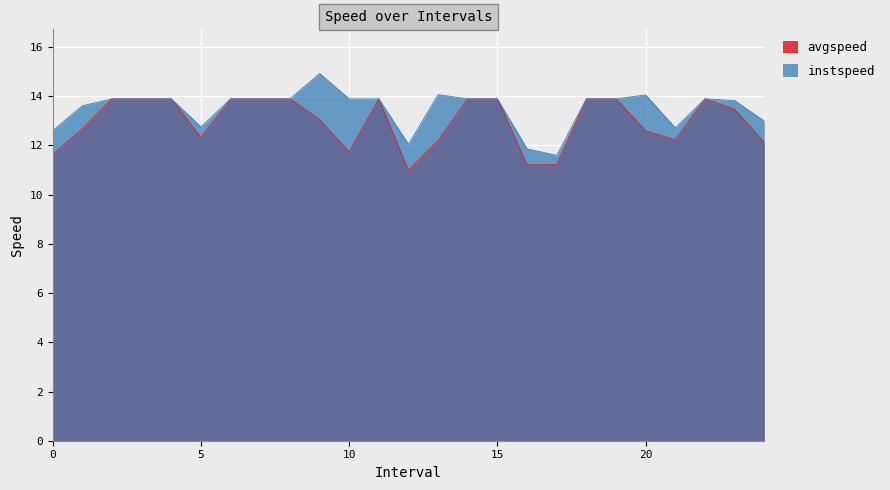

At which category is the sum across all series the highest?

9.0